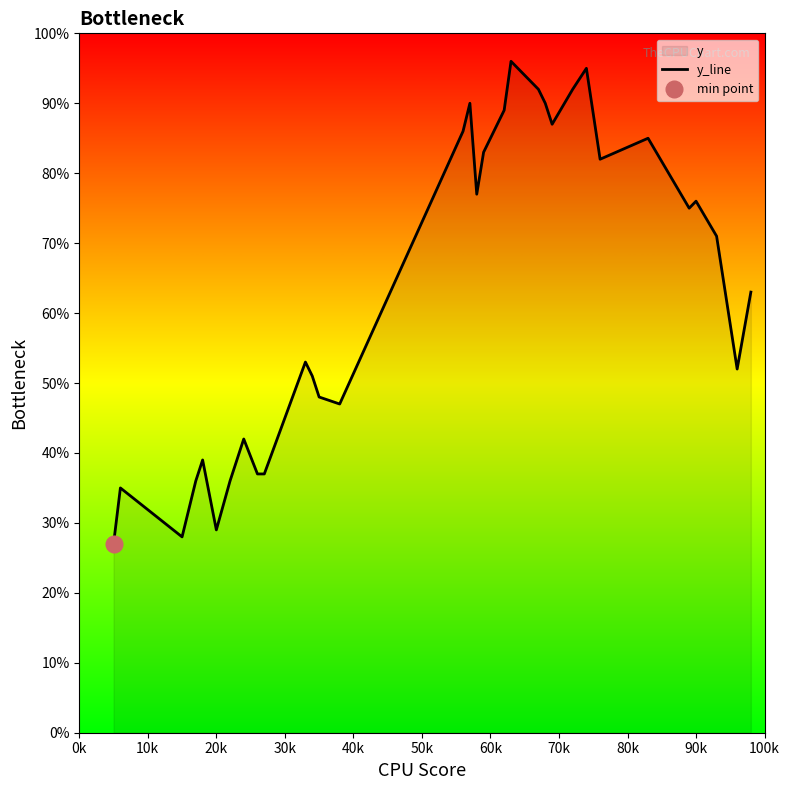

True or false: there are more than 0 points higher than both neighbors.

True